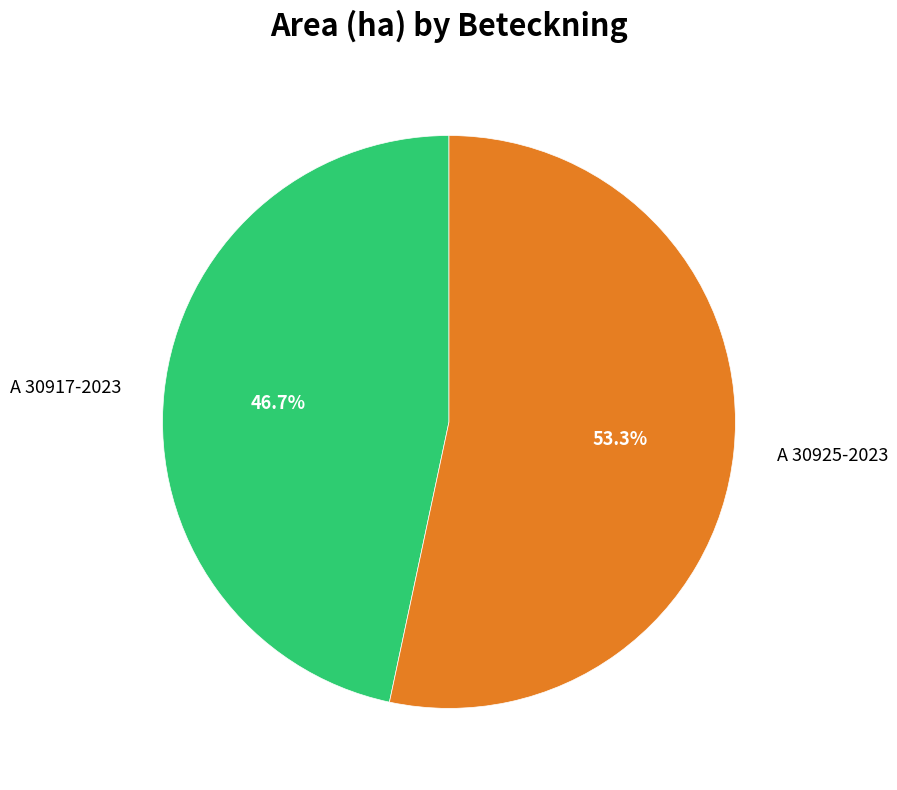

To the nearest percent, what is the average slice percentage?

50%